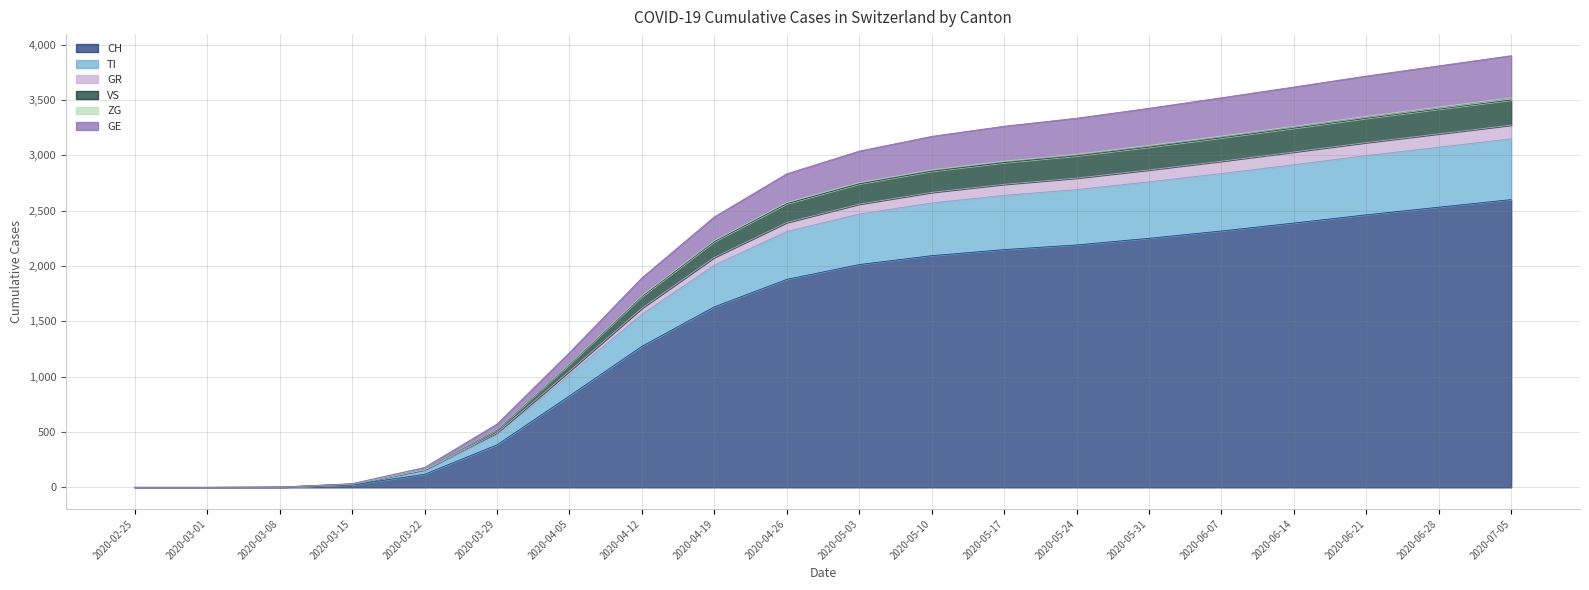

At which category is the sum across all series the highest?

2020-07-05